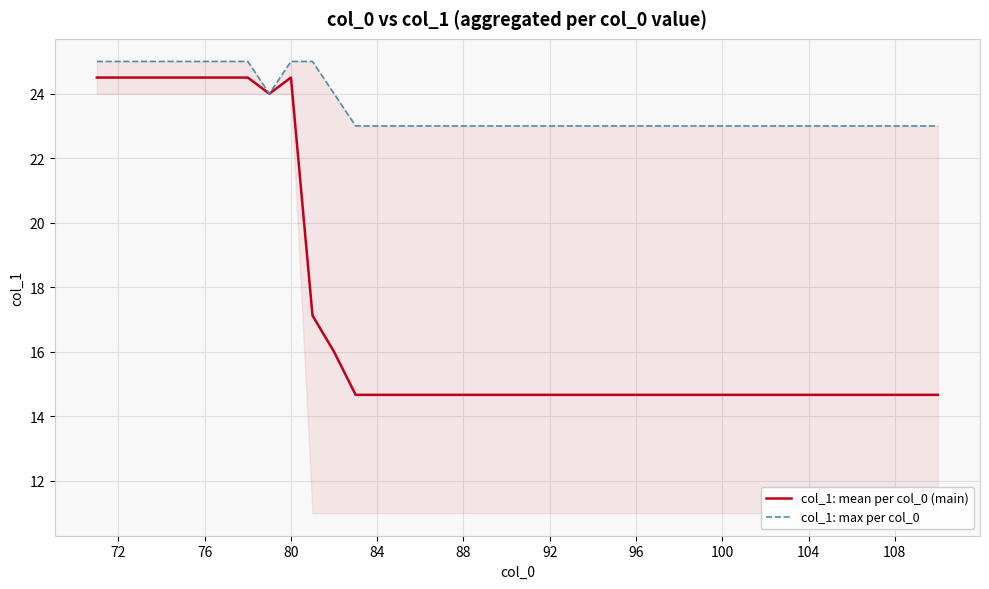

List the series in order of their peak value, highest first.

col_1: max per col_0, col_1: mean per col_0 (main)